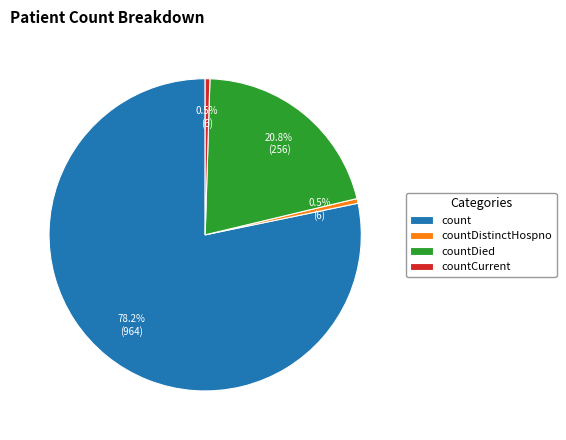

What is the ratio of the value at count to the value at countDied?

3.8